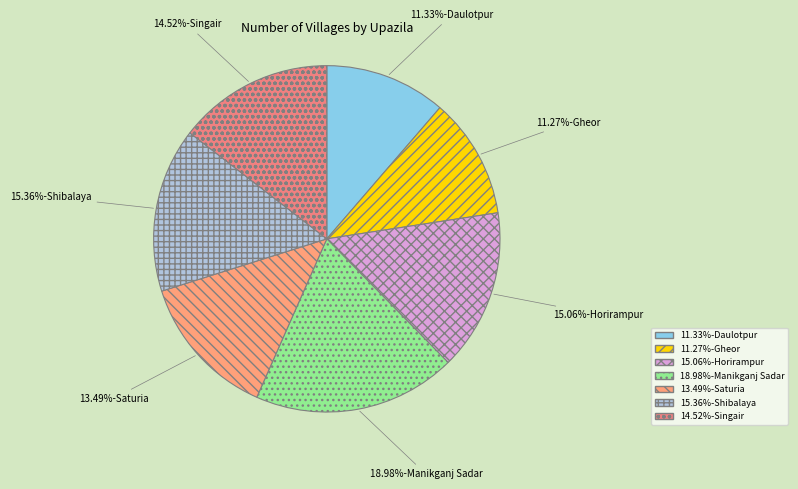

How many segments does this pie chart have?

7